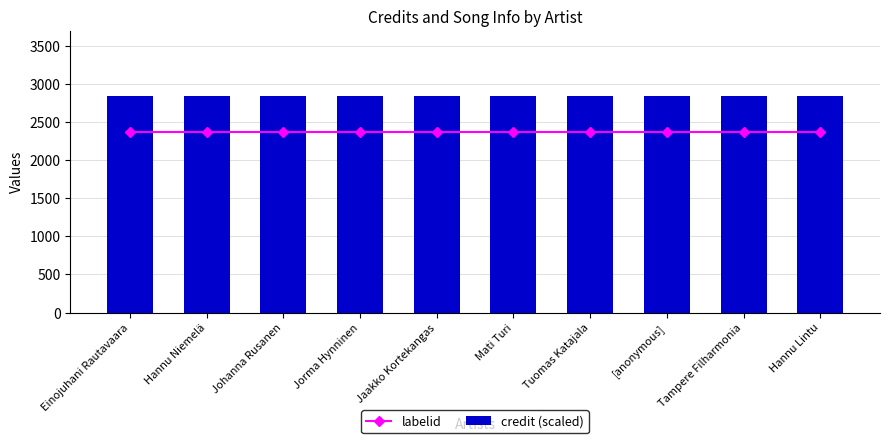

Reading left to right, list all the values displayed in this chart.

labelid: 2369.0	2369.0	2369.0	2369.0	2369.0	2369.0	2369.0	2369.0	2369.0	2369.0
credit (scaled): 2842.8	2842.8	2842.8	2842.8	2842.8	2842.8	2842.8	2842.8	2842.8	2842.8